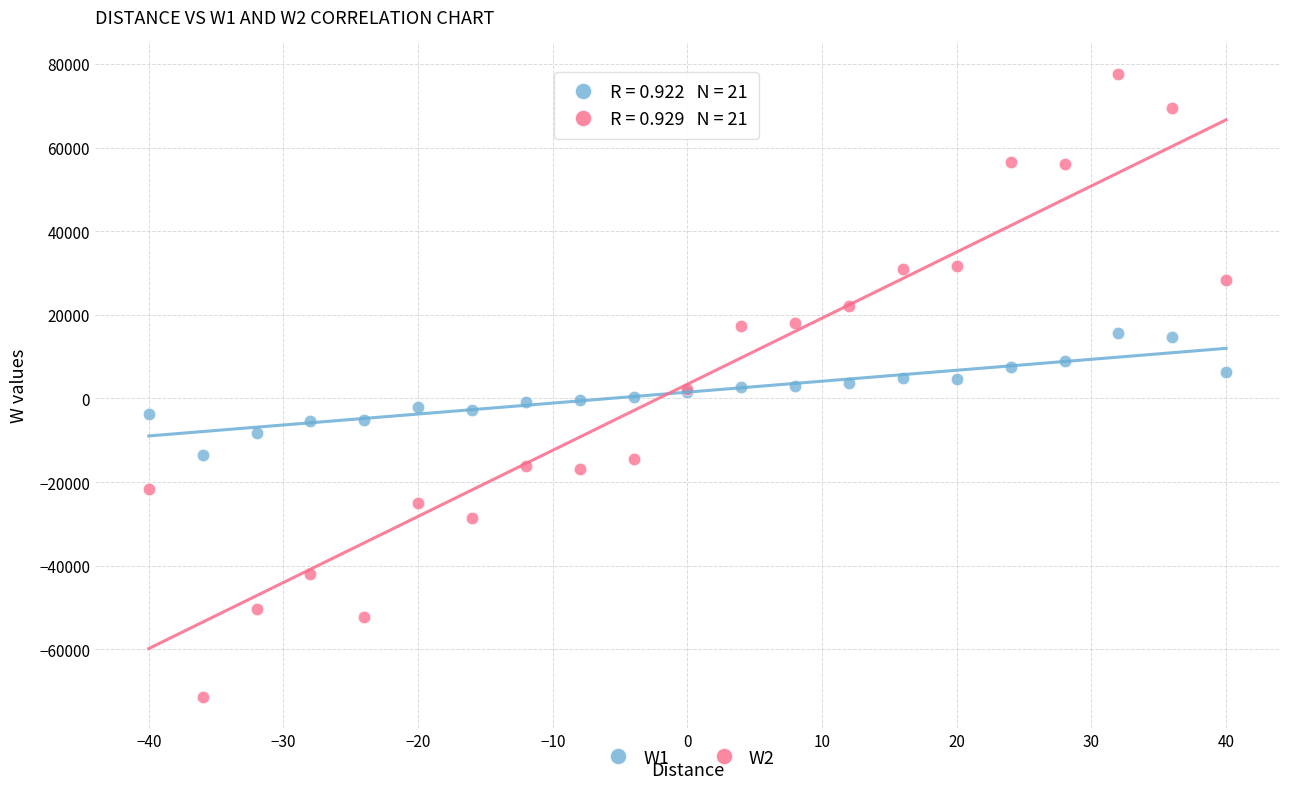

Which series has the widest spread of Y values?

W2